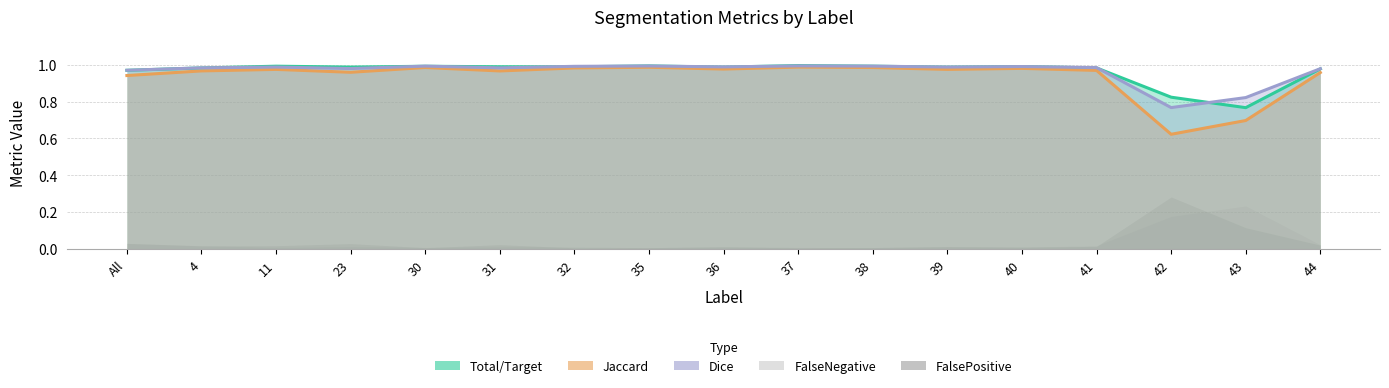

True or false: Total/Target and Jaccard cross at least once.

False